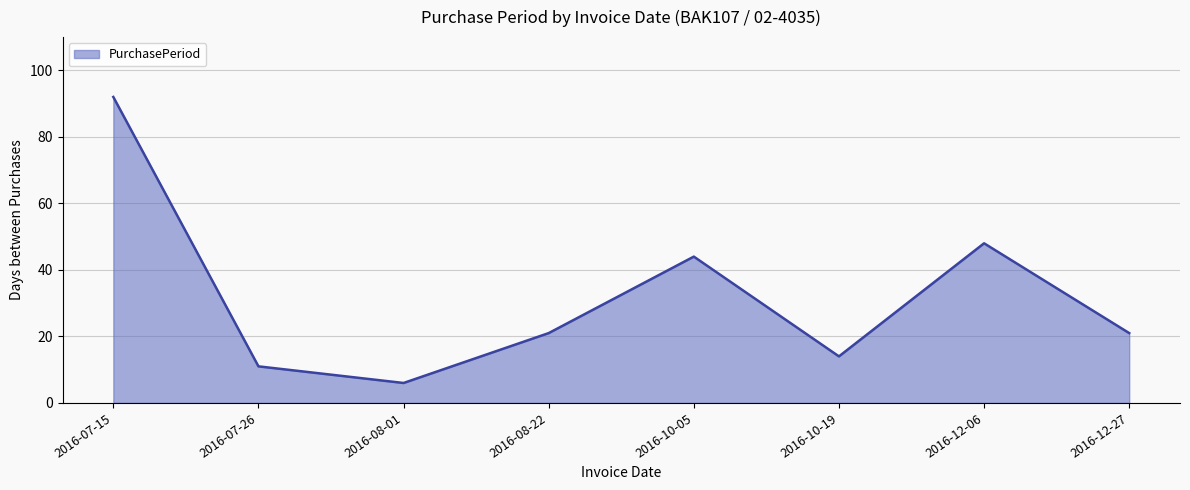

What is the difference between the second highest and second lowest values?

37